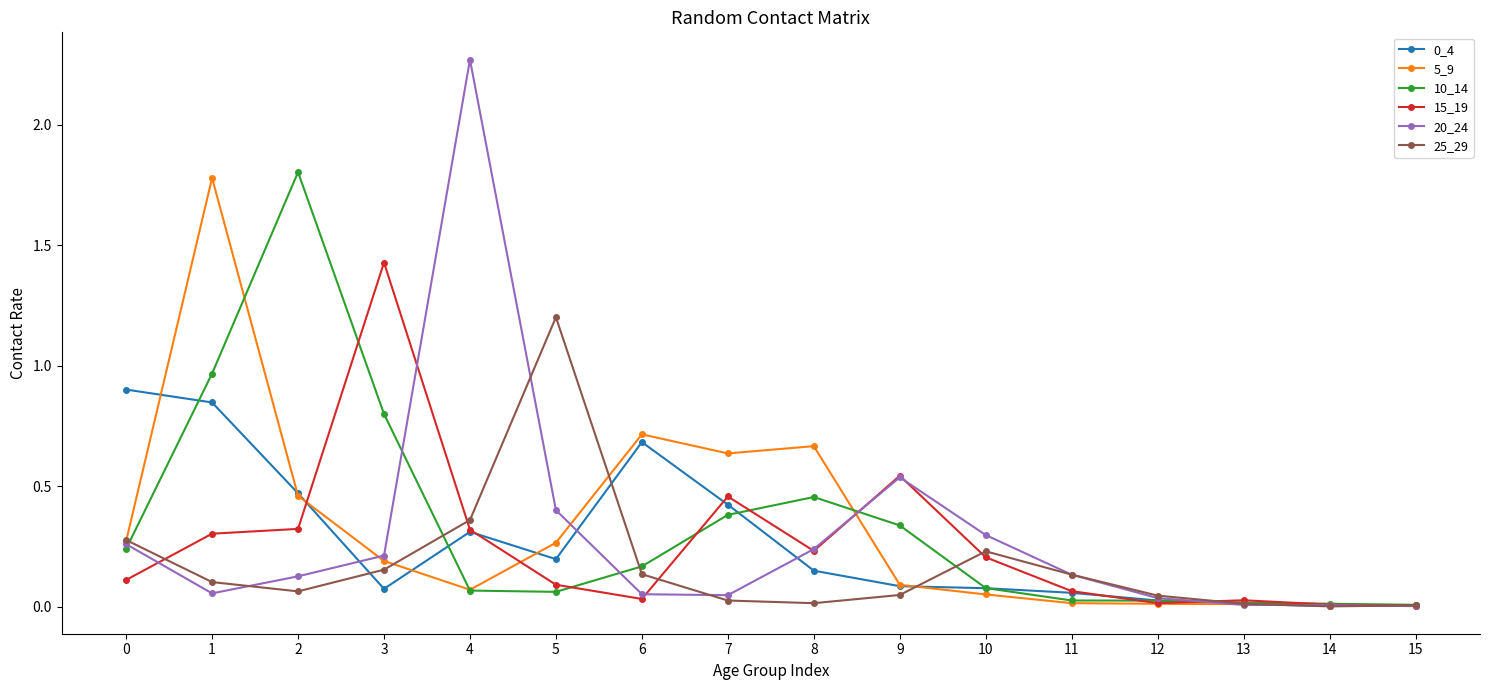

True or false: 0_4 has more than 1 points higher than both neighbors.

True